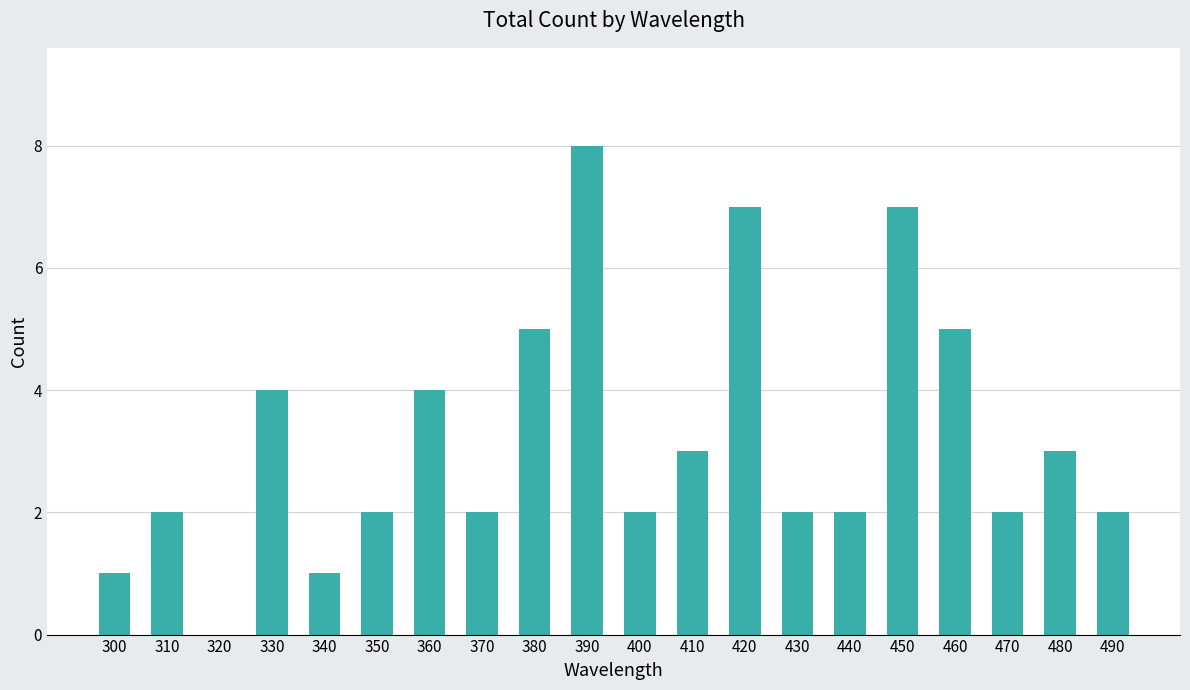

What is the sum of all values?

64